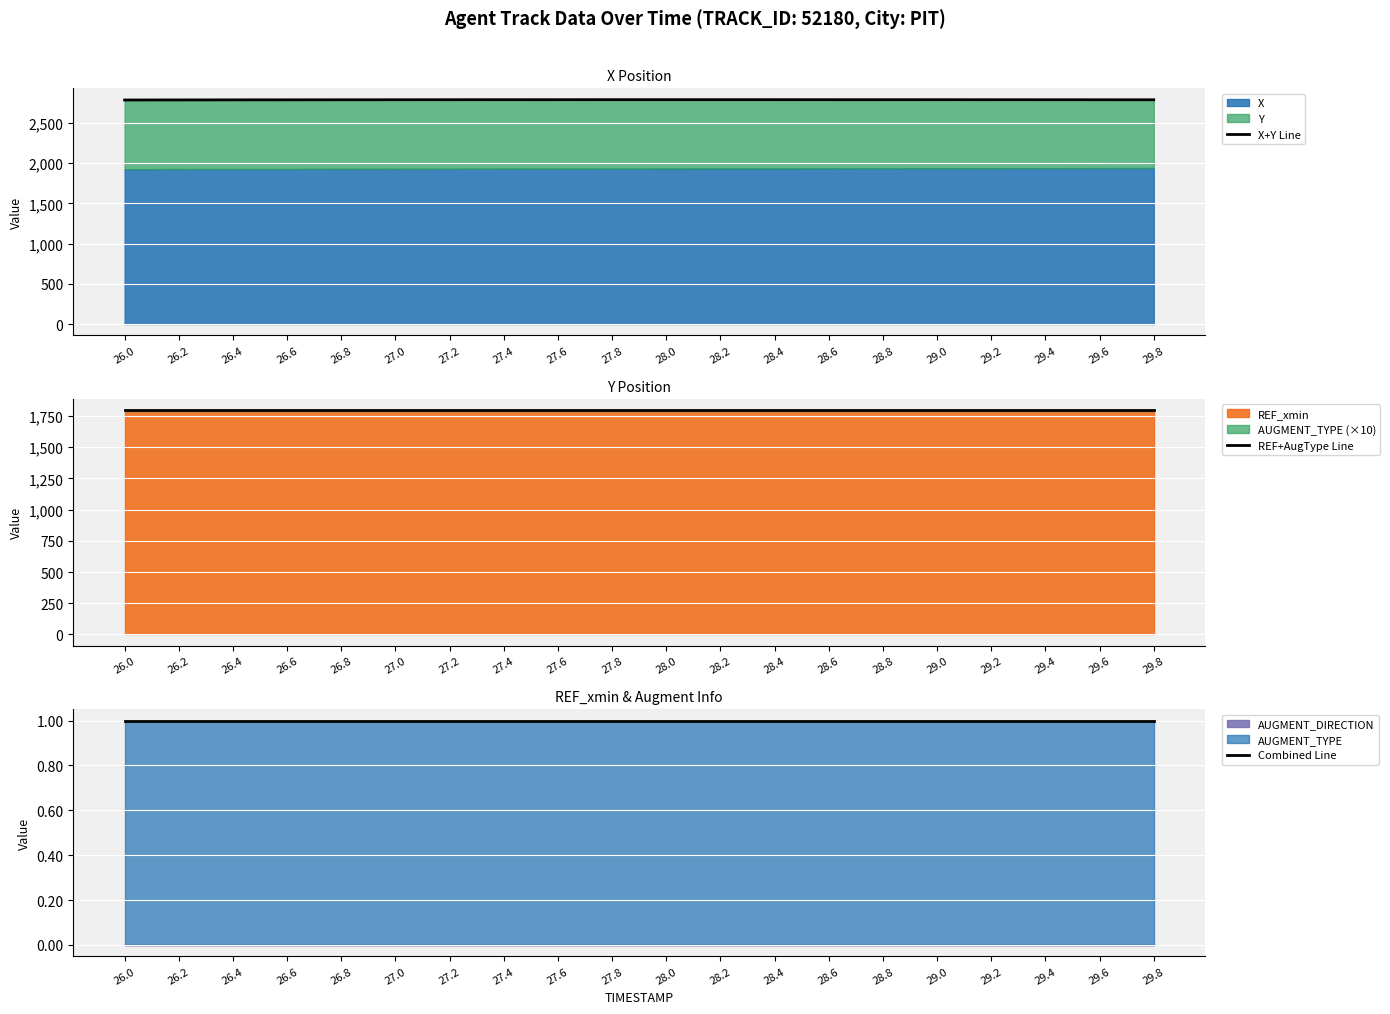

Reading left to right, list all the values displayed in this chart.

X+Y Line: 2785.7	2786.5	2787.2	2787.8	2788.3	2788.7	2789.0	2789.3	2789.4	2789.6	2789.6	2789.6	2789.5	2789.4	2789.3	2789.2	2789.0	2788.8	2788.6	2788.4
REF+AugType Line: 1796.0	1796.0	1796.0	1796.0	1796.0	1796.0	1796.0	1796.0	1796.0	1796.0	1796.0	1796.0	1796.0	1796.0	1796.0	1796.0	1796.0	1796.0	1796.0	1796.0
Combined Line: 1.0	1.0	1.0	1.0	1.0	1.0	1.0	1.0	1.0	1.0	1.0	1.0	1.0	1.0	1.0	1.0	1.0	1.0	1.0	1.0